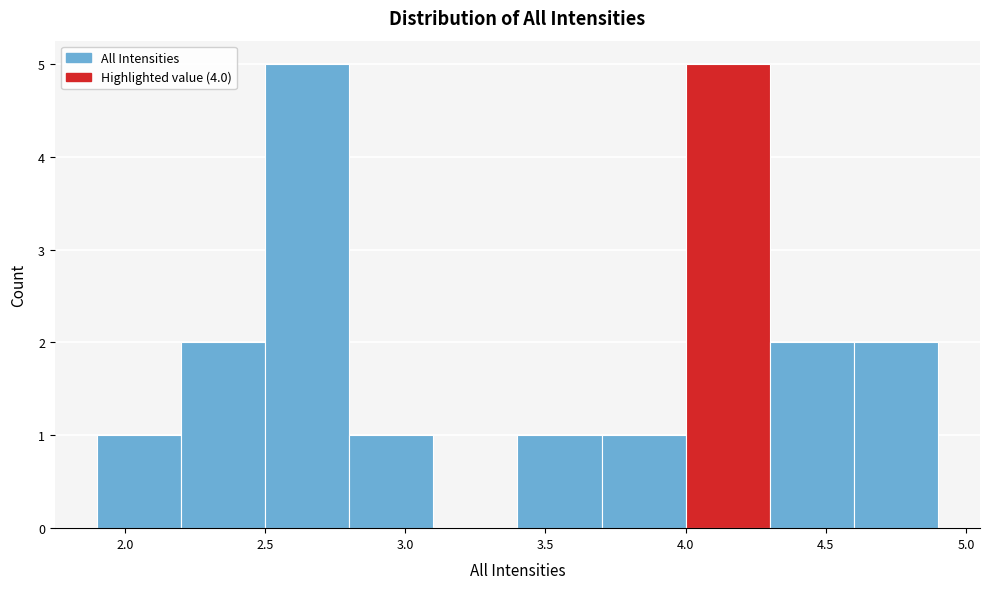

Reading left to right, transcribe this chart: for each bar, give the range it covers on the x-axis and its height. The values are not printed on the chart, so give them approximately, as read against the axis.

1.9 to 2.2: 1
2.2 to 2.5: 2
2.5 to 2.8: 5
2.8 to 3.1: 1
3.1 to 3.4: 0
3.4 to 3.7: 1
3.7 to 4.0: 1
4.0 to 4.3: 5
4.3 to 4.6: 2
4.6 to 4.9: 2